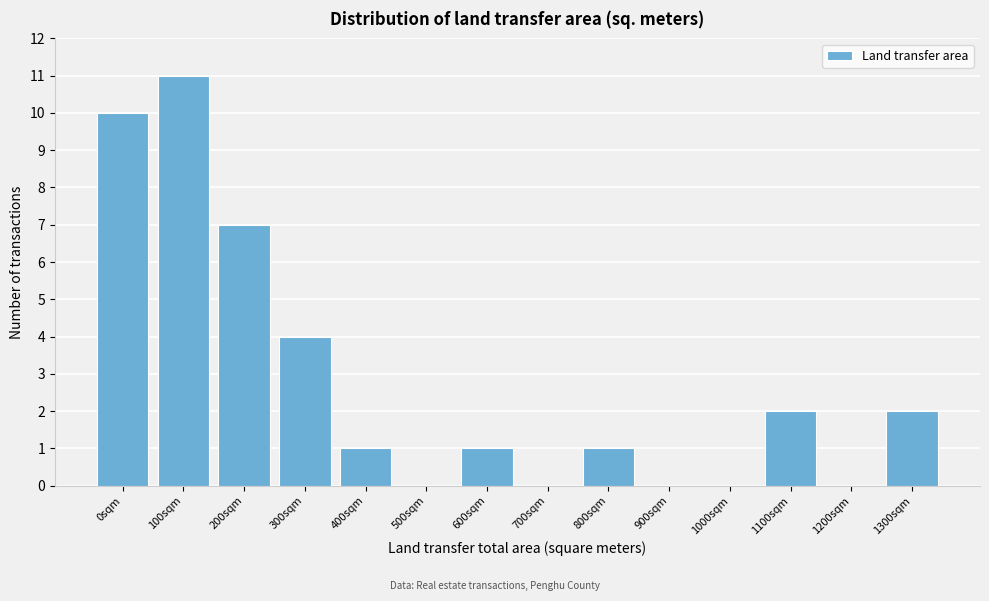

Reading right to left, list all the values displayed in this chart.

1300sqm=2	1200sqm=0	1100sqm=2	1000sqm=0	900sqm=0	800sqm=1	700sqm=0	600sqm=1	500sqm=0	400sqm=1	300sqm=4	200sqm=7	100sqm=11	0sqm=10